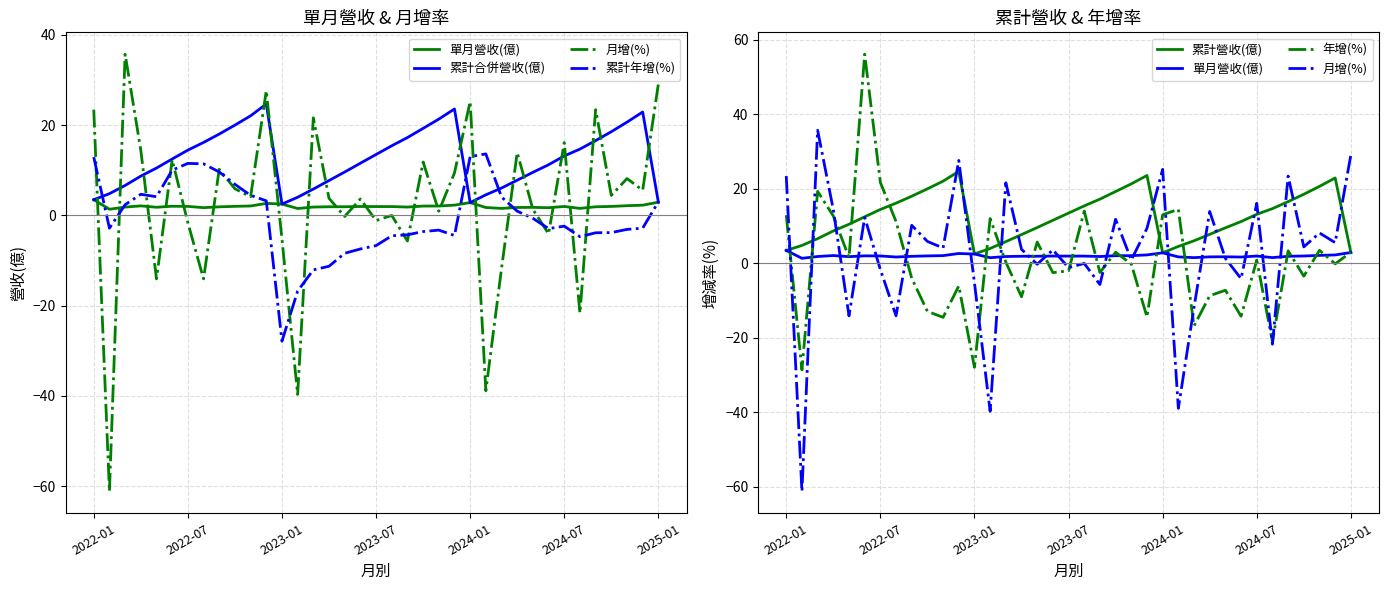

In 月增(%), how many points are lower than both neighbors (excluding endpoints)?

14